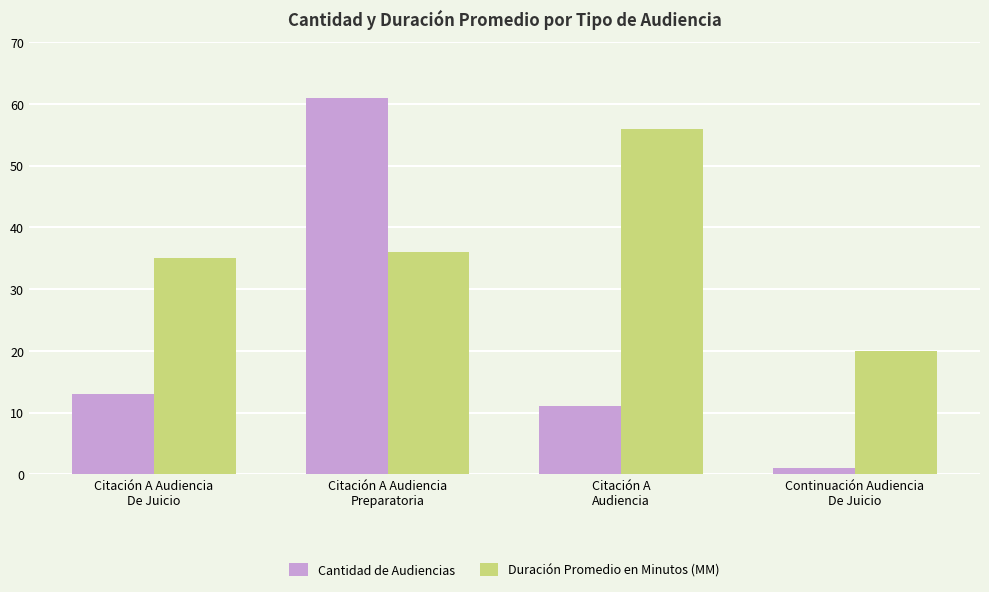

What is the difference between the highest and lowest values at Continuación Audiencia
De Juicio?

19